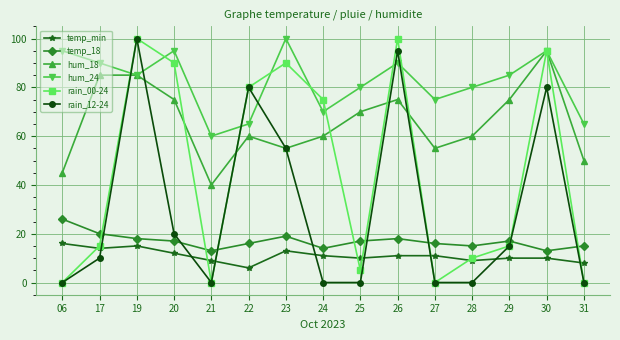

The temp_min series shows 2 at 21. True or false?

False